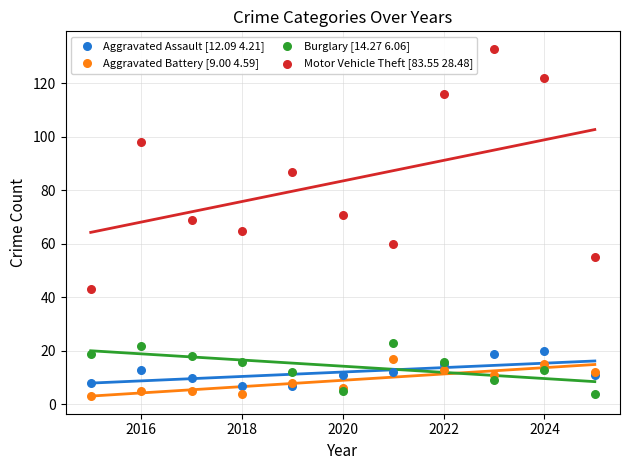

What is the X range (max minus min) for the scatter plot?

10